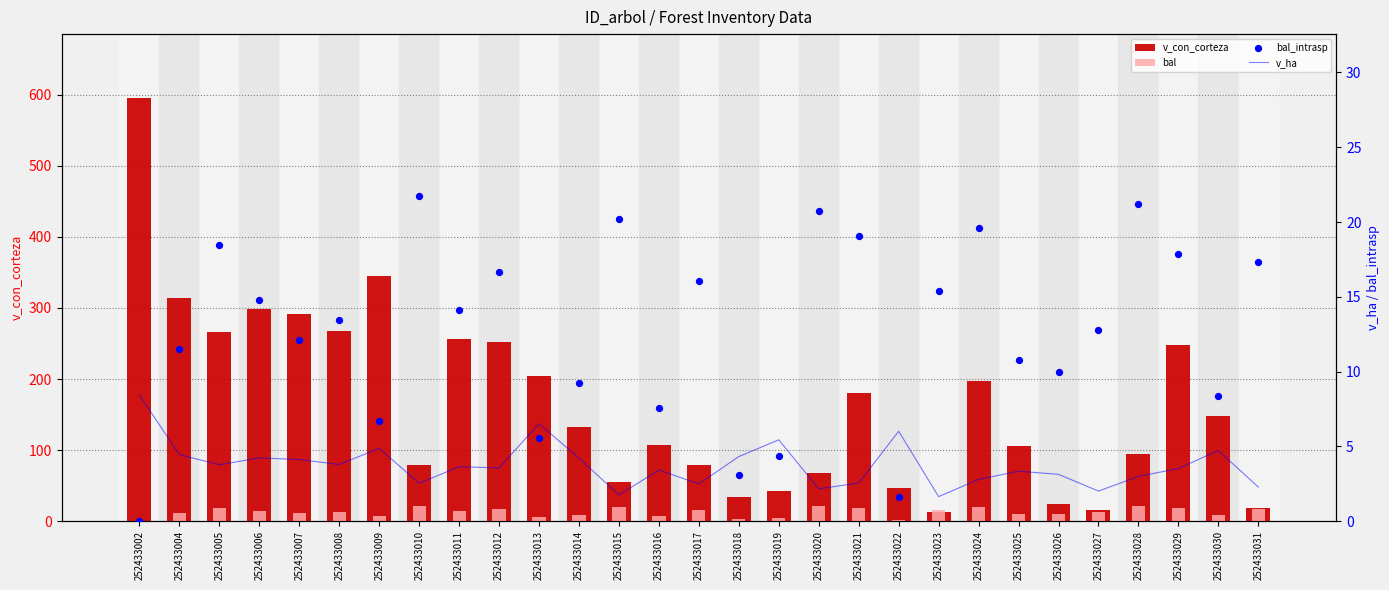

At which category is the sum across all series the highest?

252433002